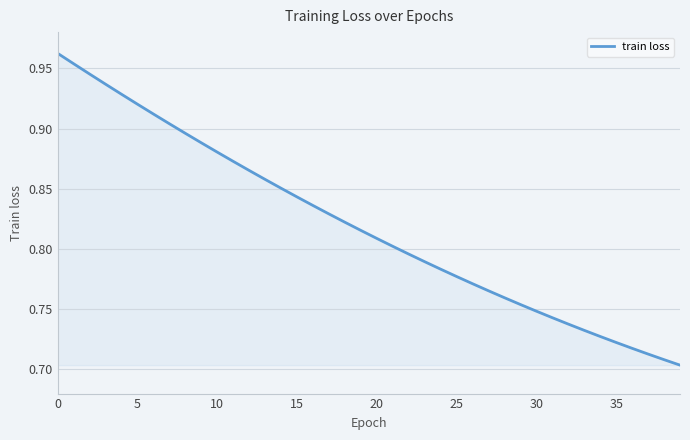

What is the difference between the maximum and minimum values?

0.3